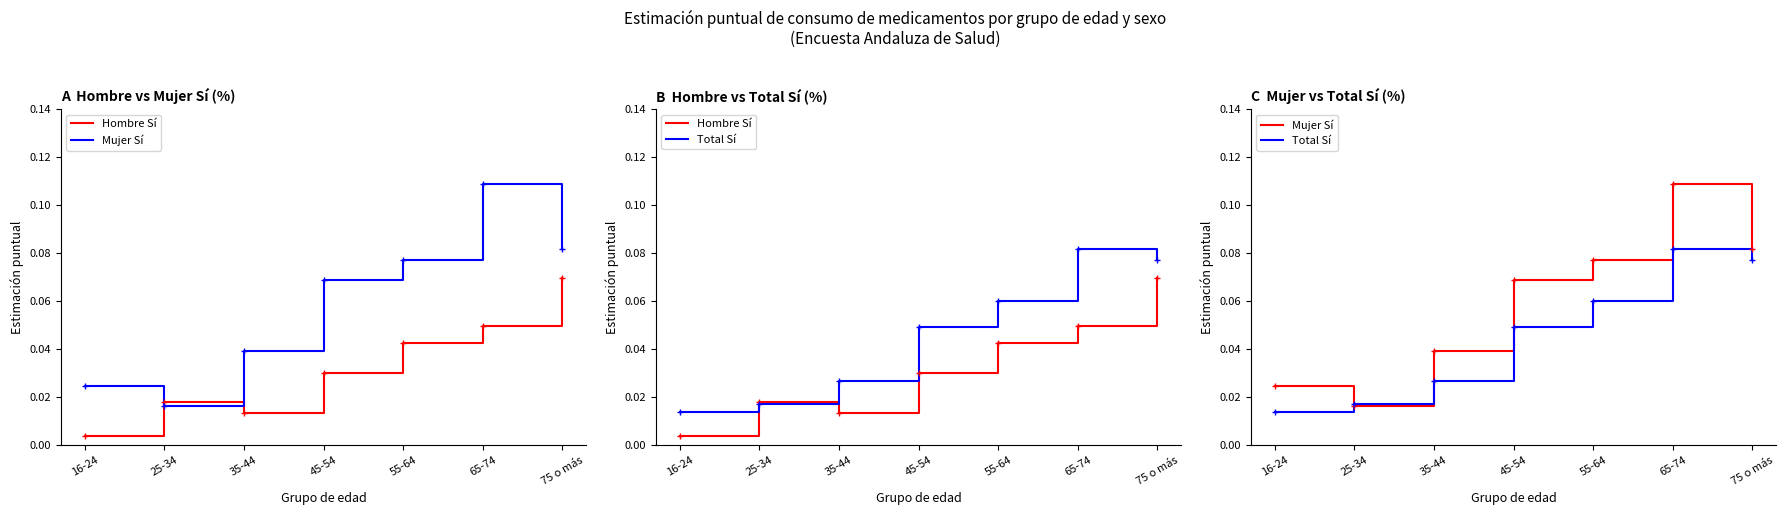

Is the value of Hombre Sí at 75 o más greater than the value of Total Sí at 25-34?

Yes